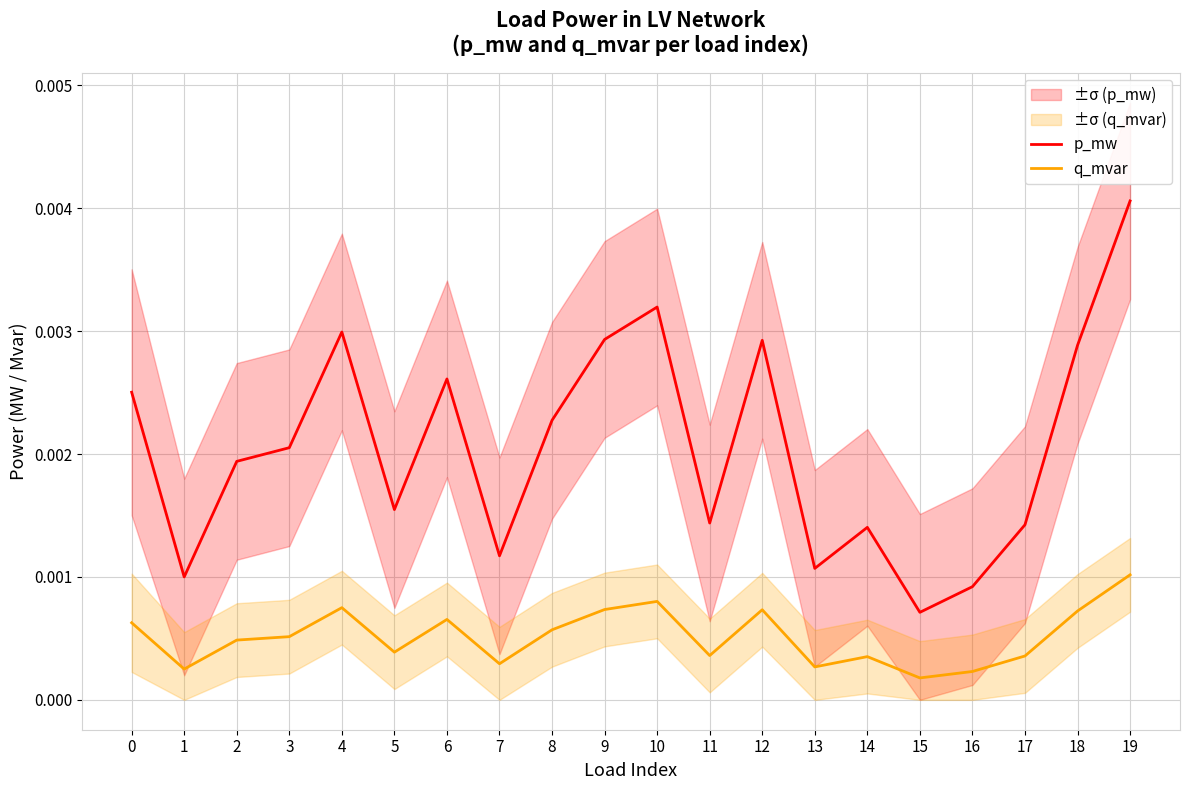

How many categories are shown in the chart?

20